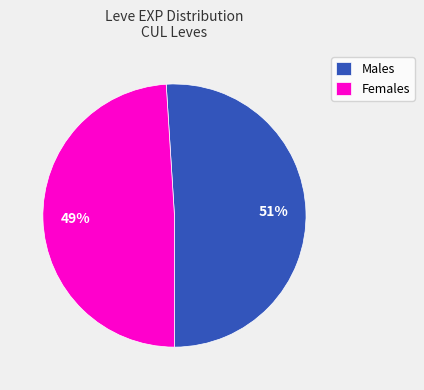

Which category has the smallest portion of the pie?

Females